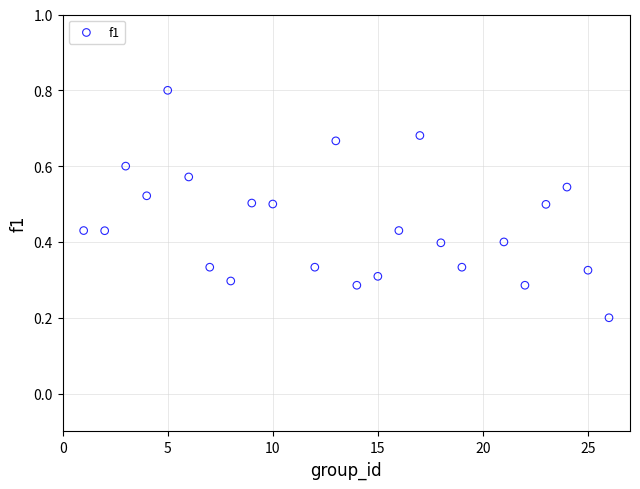

What is the range of X values (max minus min)?

25.0